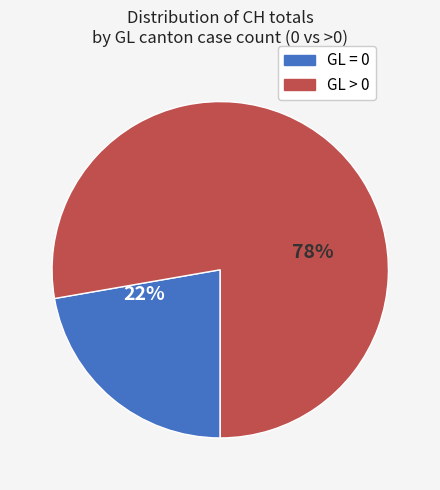

True or false: GL = 0 accounts for 99% of the total.

False